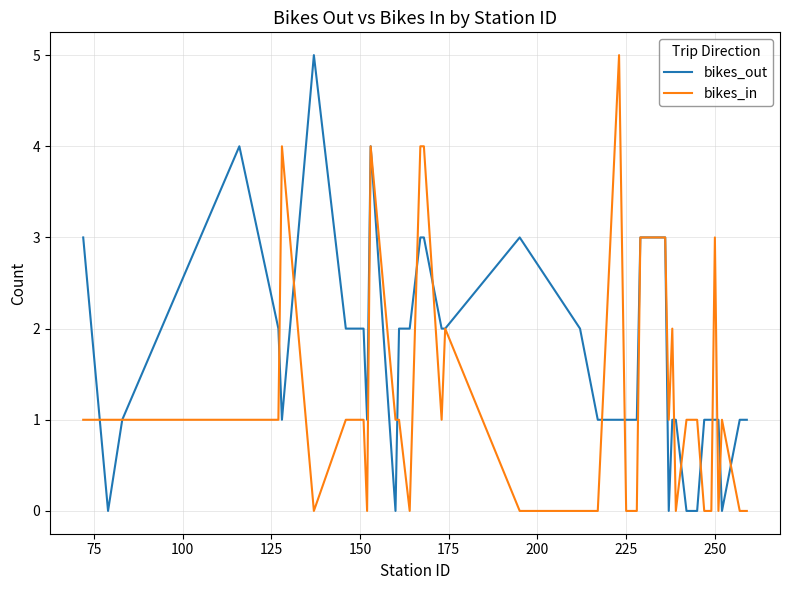

Rank the series by their average value, from lowest to highest.

bikes_in, bikes_out